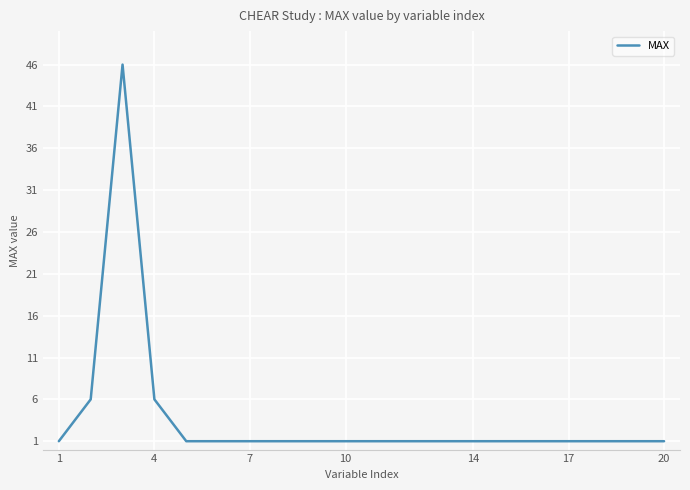

What is the greatest value displayed?

46